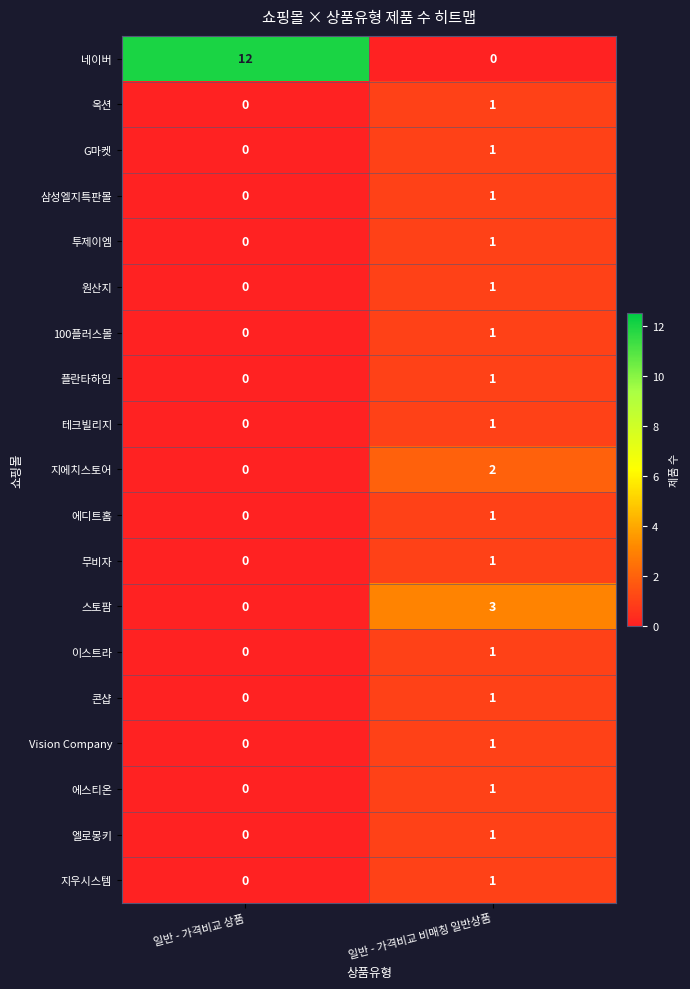

List the labels in order of 투제이엠 value, smallest first.

일반 - 가격비교 상품, 일반 - 가격비교 비매칭 일반상품